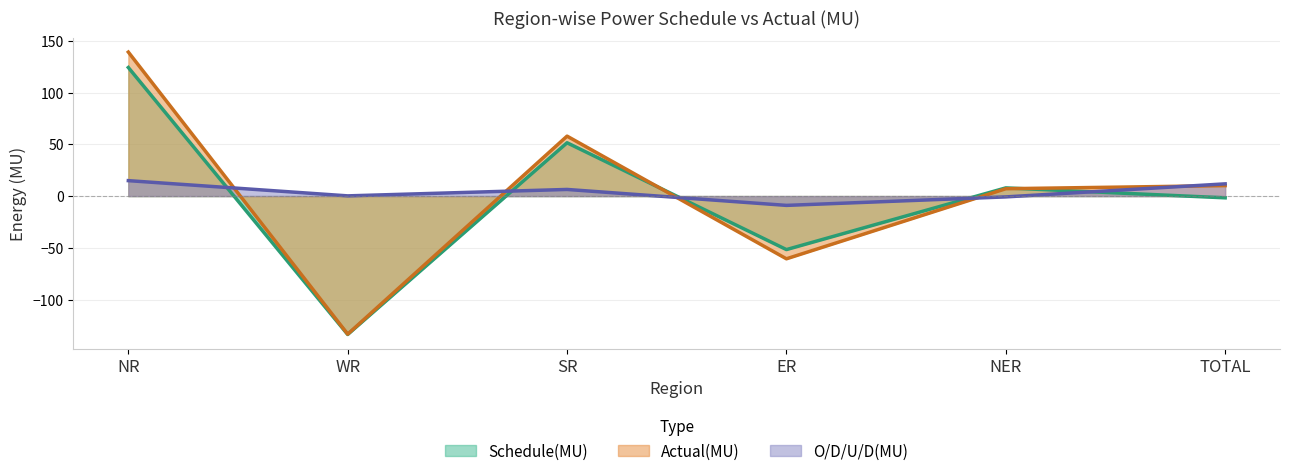

How many values in the O/D/U/D(MU) series exceed 6?

3